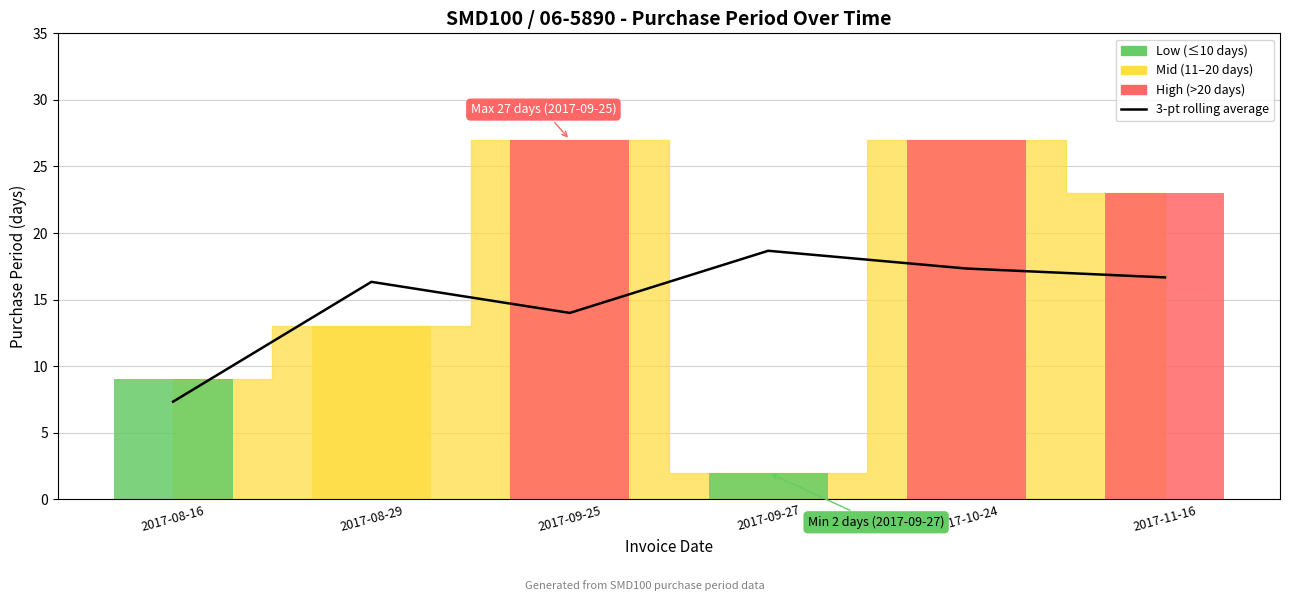

What is the smallest value displayed?

7.3